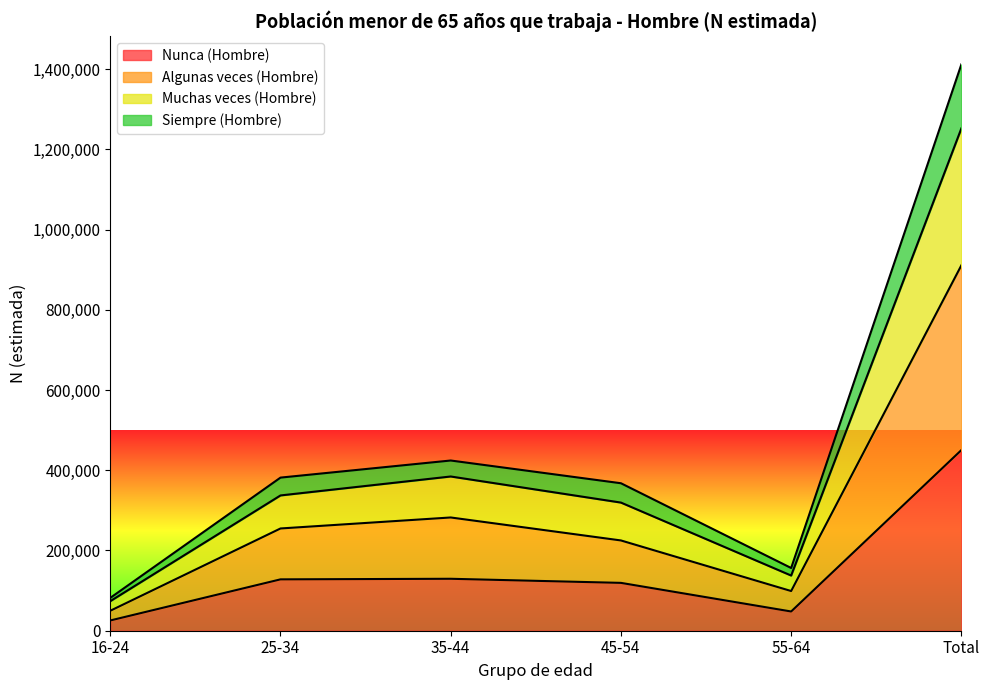

At which category is the sum across all series the highest?

Total